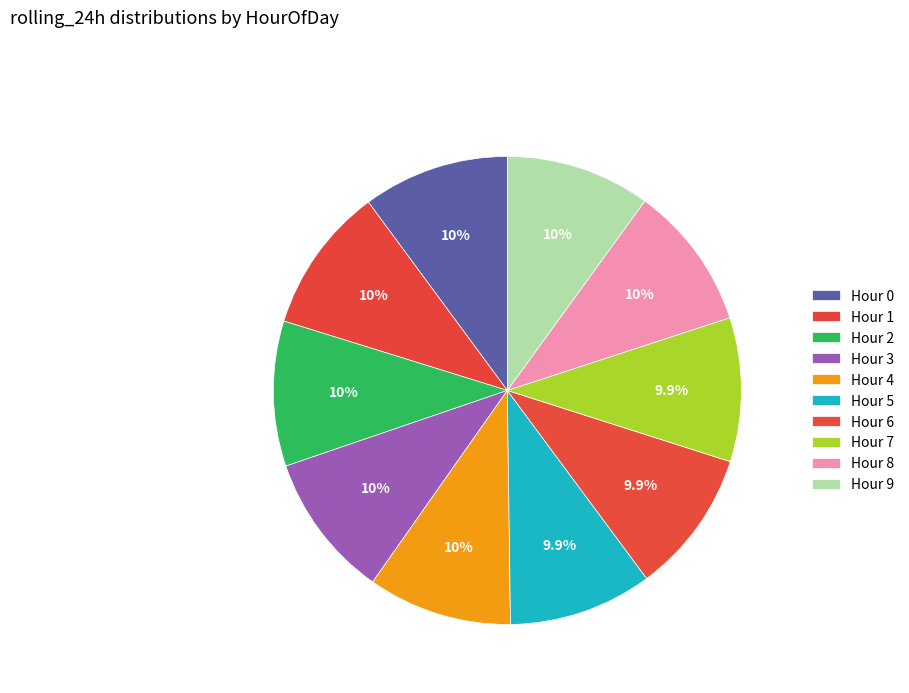

Which slice is the smallest?

6